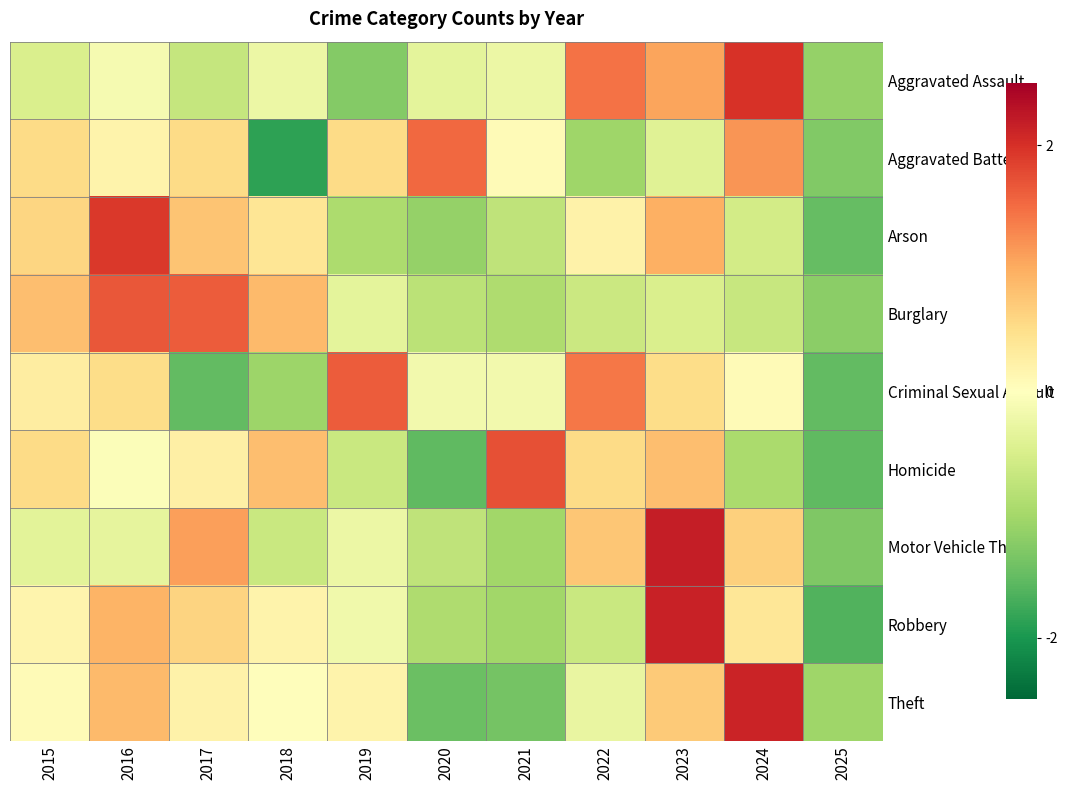

Reading right to left, list all the values displayed in this chart.

Aggravated Assault: 2025=-1.1	2024=2.0	2023=1.1	2022=1.5	2021=-0.3	2020=-0.3	2019=-1.3	2018=-0.3	2017=-0.7	2016=-0.1	2015=-0.5
Aggravated Battery: 2025=-1.3	2024=1.2	2023=-0.4	2022=-1.0	2021=0.1	2020=1.5	2019=0.5	2018=-1.9	2017=0.5	2016=0.2	2015=0.5
Arson: 2025=-1.5	2024=-0.6	2023=1.0	2022=0.2	2021=-0.7	2020=-1.1	2019=-0.9	2018=0.4	2017=0.8	2016=1.9	2015=0.6
Burglary: 2025=-1.2	2024=-0.7	2023=-0.5	2022=-0.6	2021=-0.9	2020=-0.8	2019=-0.3	2018=0.9	2017=1.6	2016=1.7	2015=0.8
Criminal Sexual Assault: 2025=-1.5	2024=0.1	2023=0.5	2022=1.4	2021=-0.2	2020=-0.2	2019=1.6	2018=-1.1	2017=-1.5	2016=0.5	2015=0.3
Homicide: 2025=-1.5	2024=-0.9	2023=0.8	2022=0.5	2021=1.7	2020=-1.5	2019=-0.6	2018=0.8	2017=0.2	2016=-0.1	2015=0.5
Motor Vehicle Theft: 2025=-1.3	2024=0.6	2023=2.2	2022=0.8	2021=-1.0	2020=-0.8	2019=-0.2	2018=-0.7	2017=1.1	2016=-0.3	2015=-0.4
Robbery: 2025=-1.6	2024=0.4	2023=2.1	2022=-0.6	2021=-1.0	2020=-0.9	2019=-0.2	2018=0.2	2017=0.6	2016=0.9	2015=0.2
Theft: 2025=-1.1	2024=2.1	2023=0.7	2022=-0.3	2021=-1.4	2020=-1.5	2019=0.2	2018=0.0	2017=0.2	2016=0.9	2015=0.1